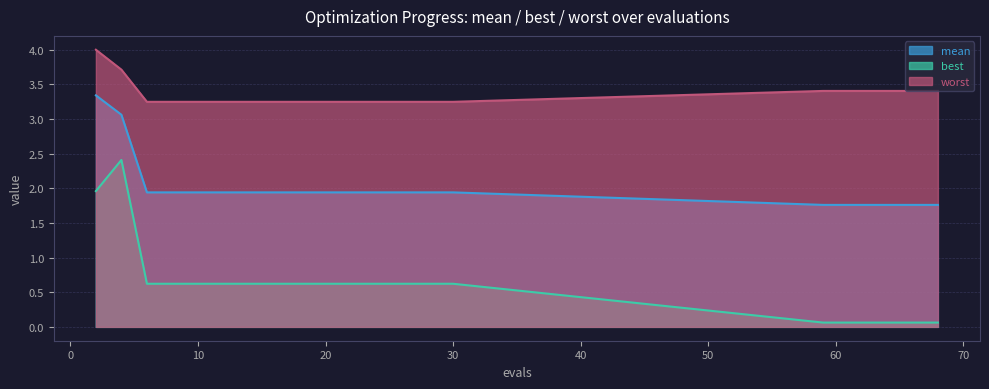

Where is worst nearest to the value 3?

6